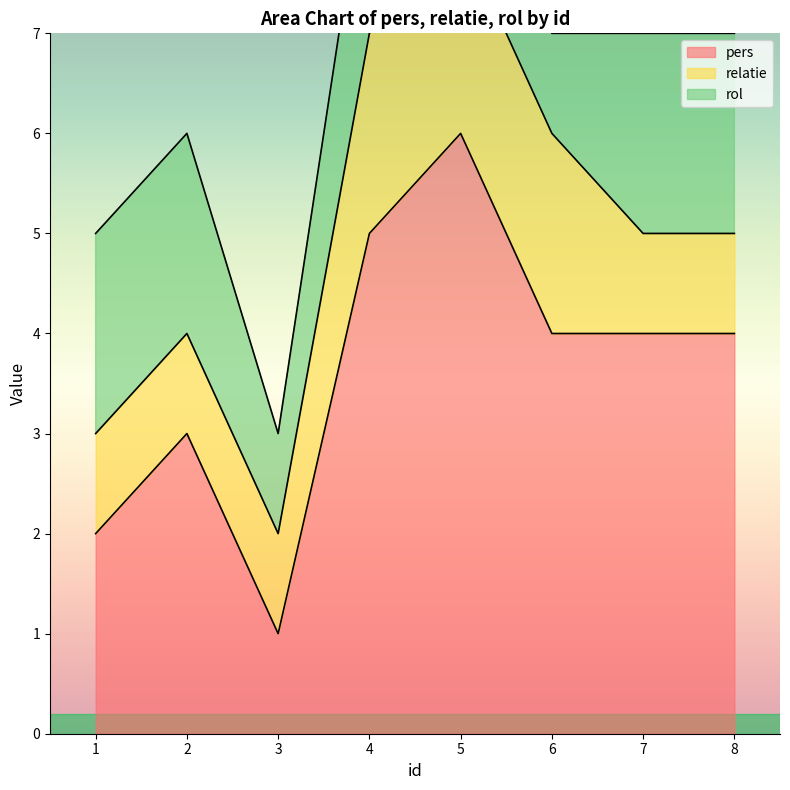

At 3, list the series in order from largest to smallest.

pers, relatie, rol